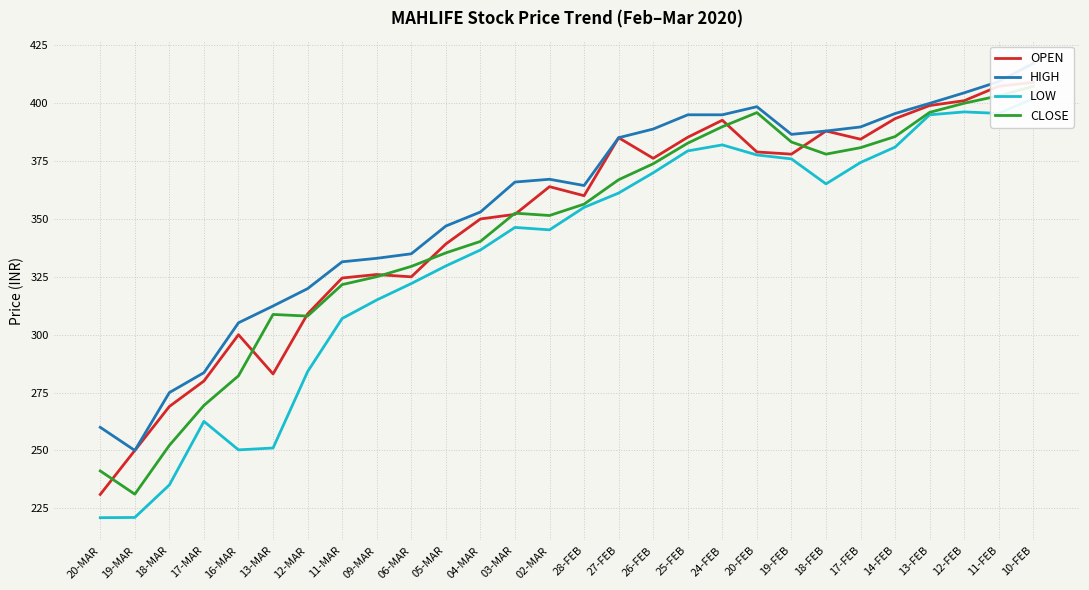

The CLOSE series shows 440.7 at 06-MAR. True or false?

False